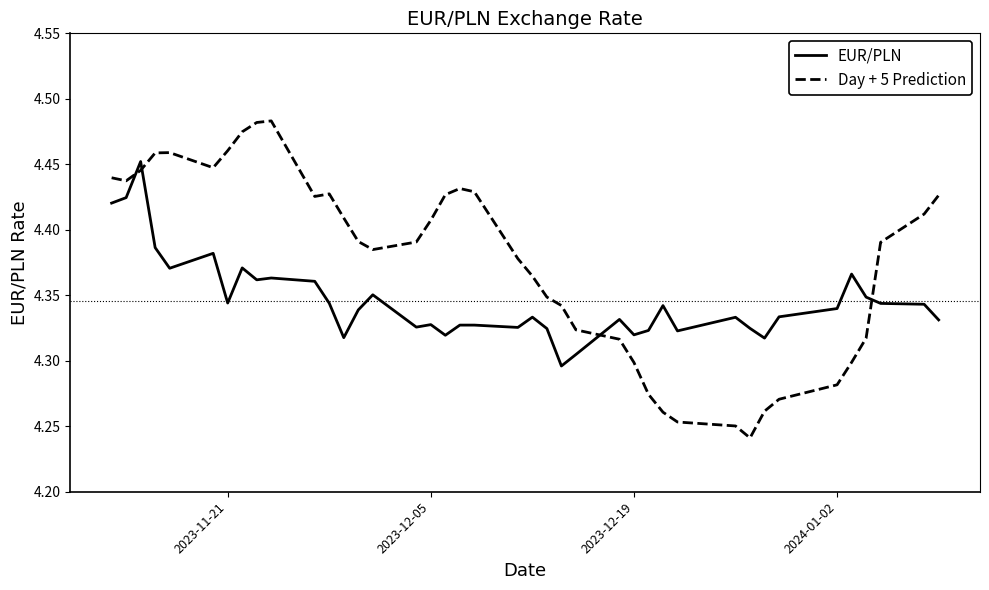

True or false: Day + 5 Prediction and EUR/PLN cross at least once.

True